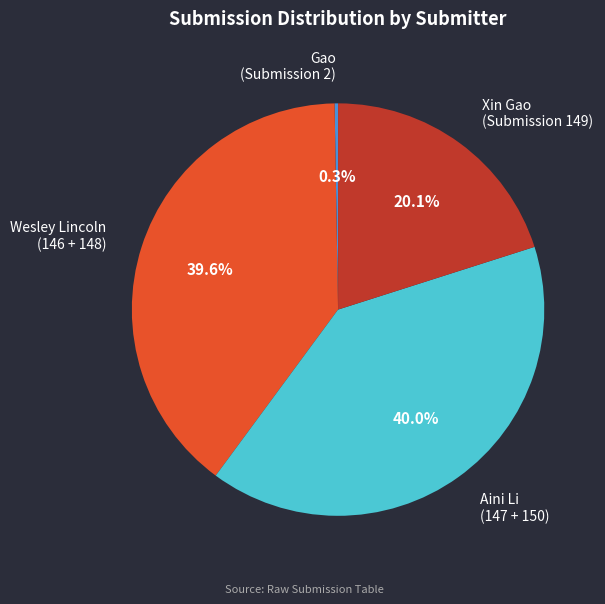

Is there a majority slice in this chart?

No